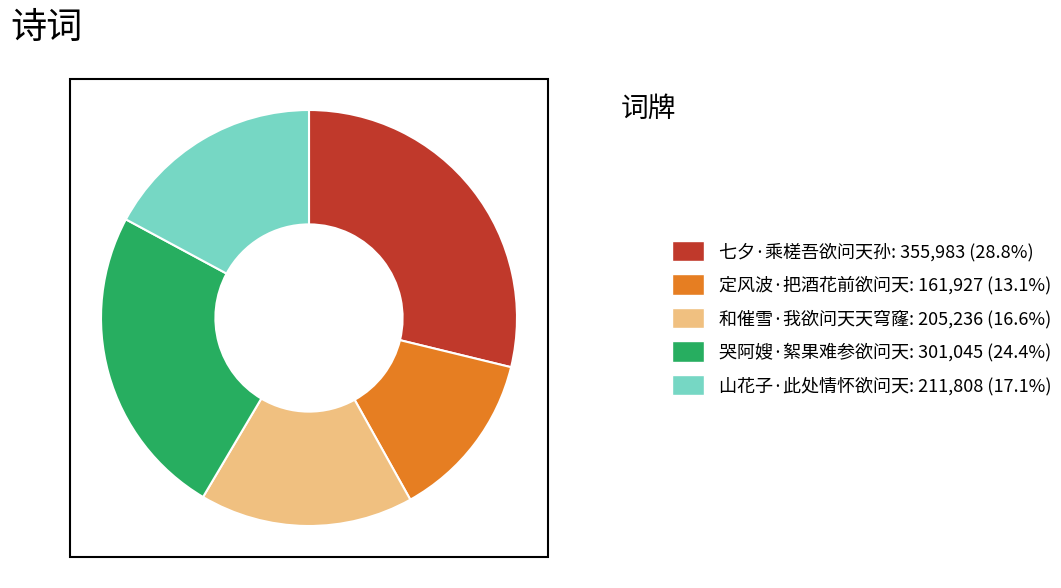

How many slices are in this pie chart?

5